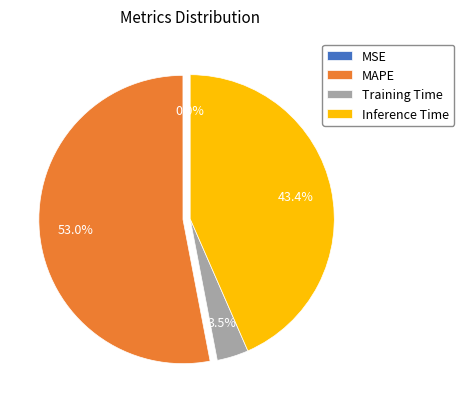

Does Training Time represent more than half of the total?

No